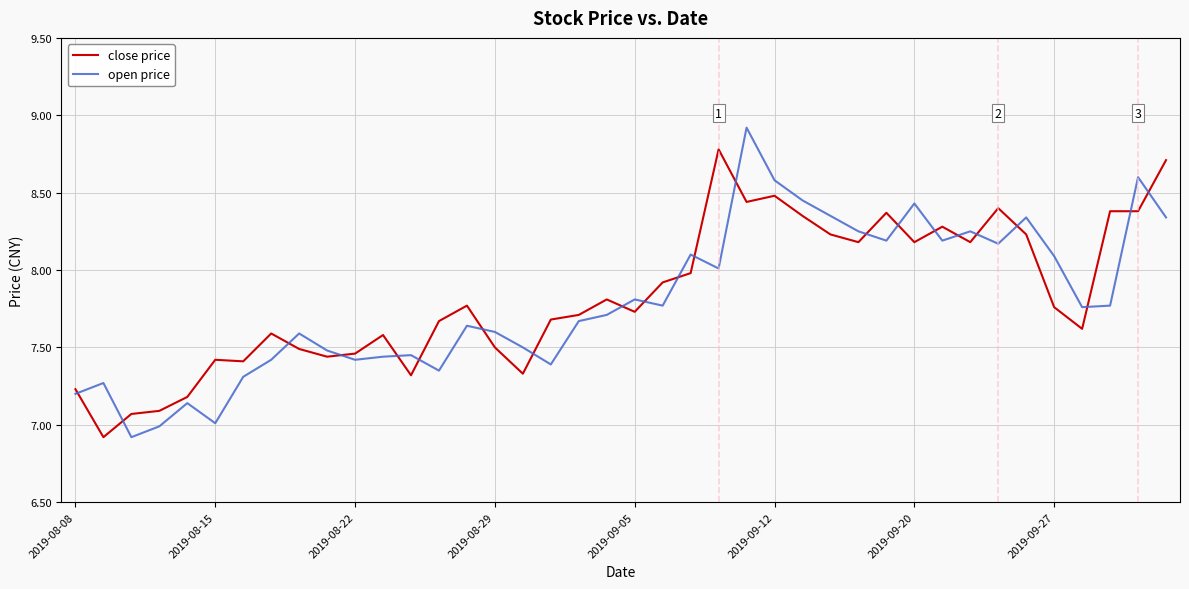

What is the highest value of the open price series?

8.9